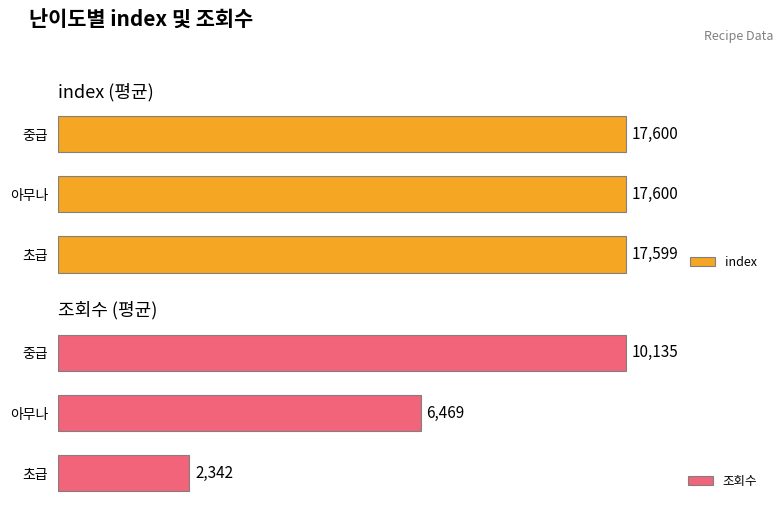

List the labels in order of 조회수 value, smallest first.

초급, 아무나, 중급